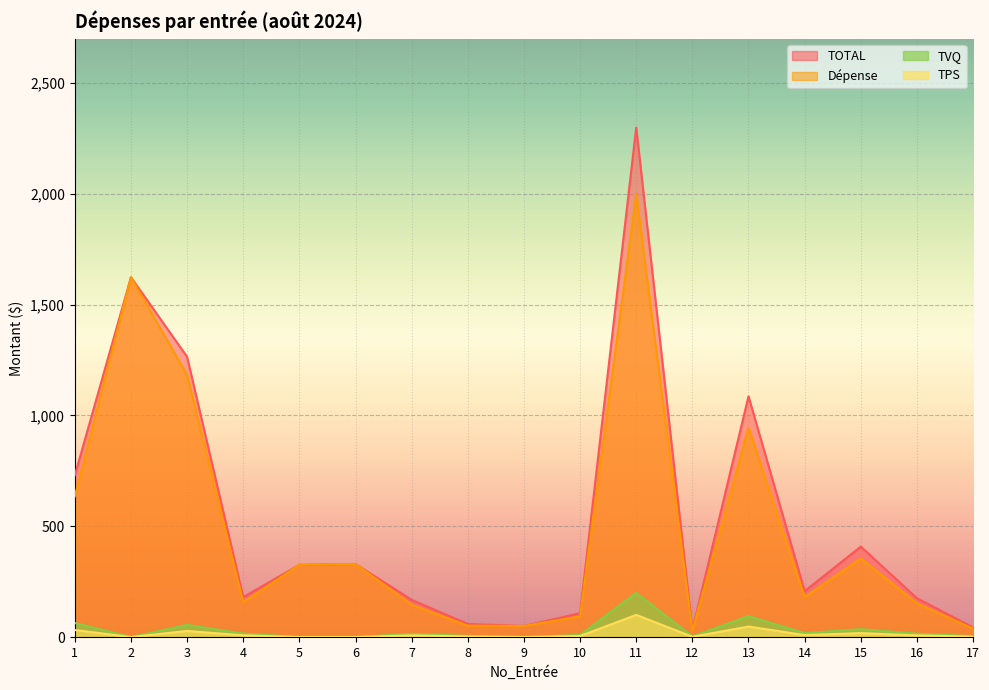

True or false: TOTAL and TPS cross at least once.

False